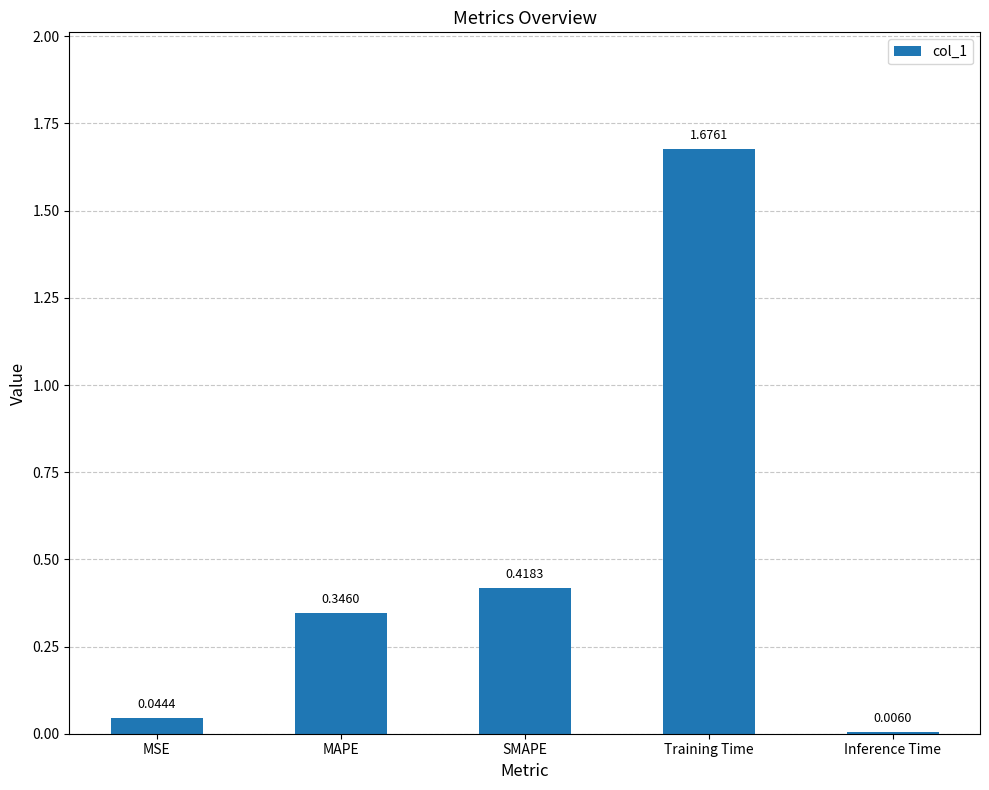

What is the change in value from SMAPE to Training Time?

+1.3